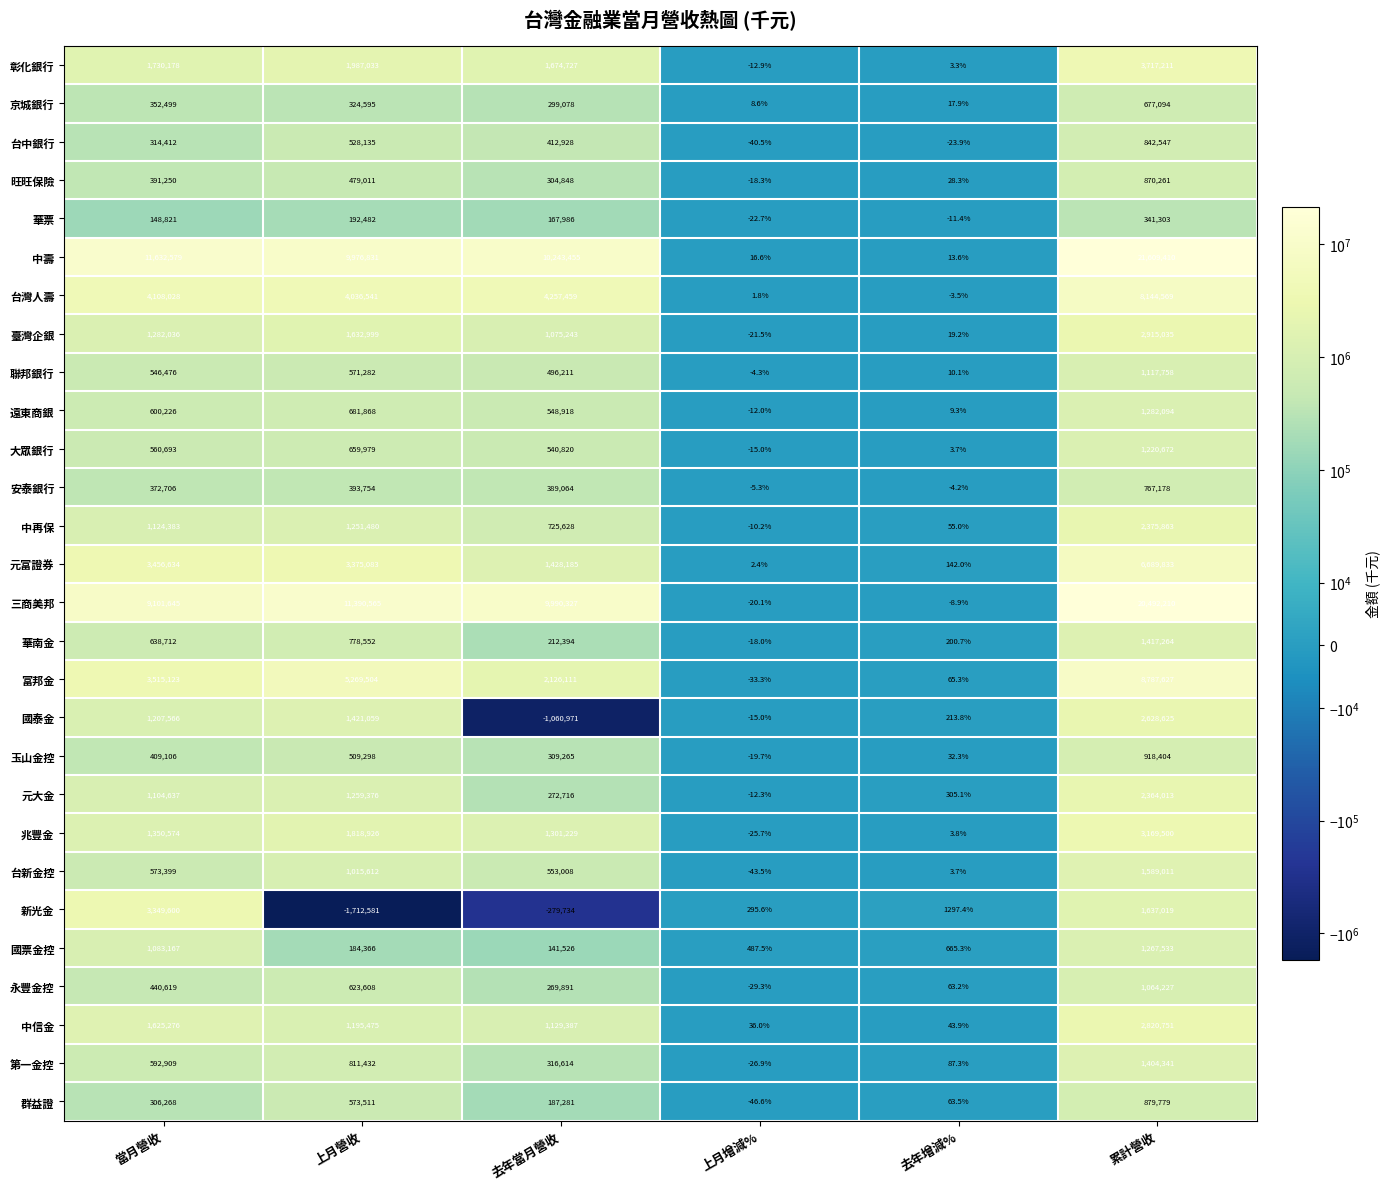

How many data points in 富邦金 are less than 3515123?

3